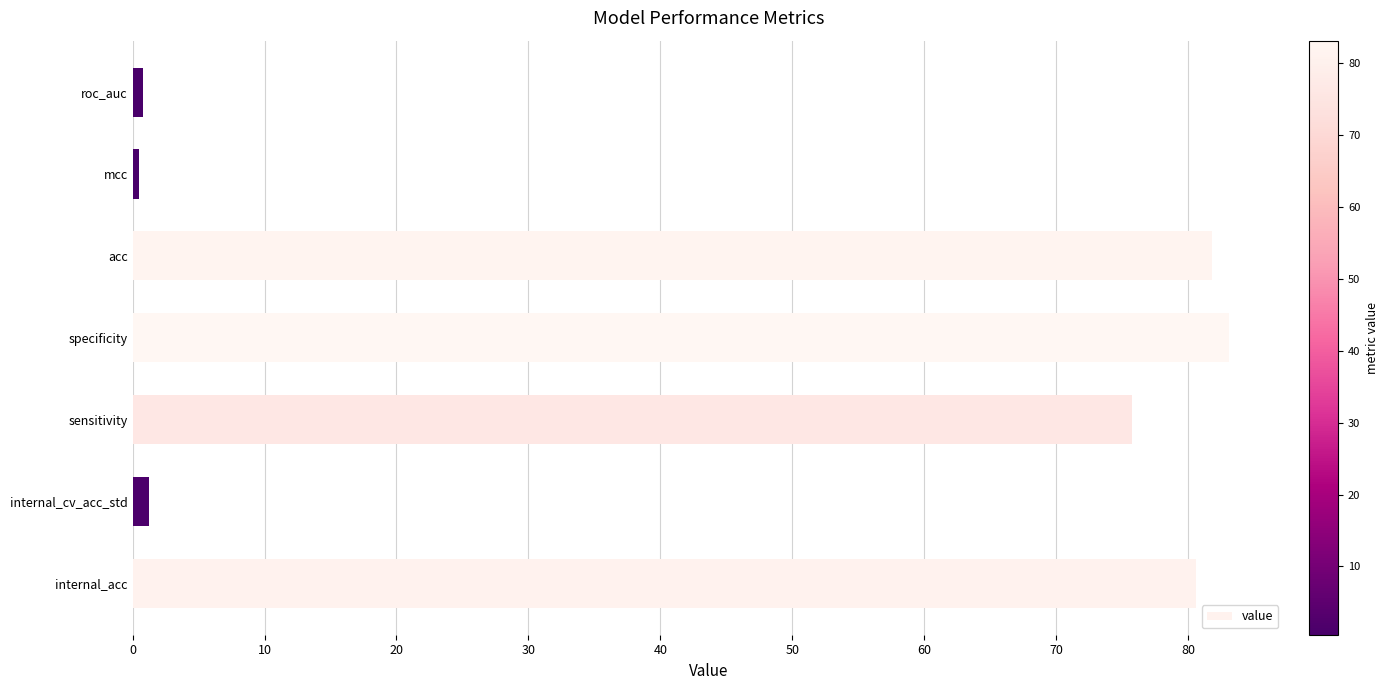

Which label corresponds to the largest value in the chart?

specificity